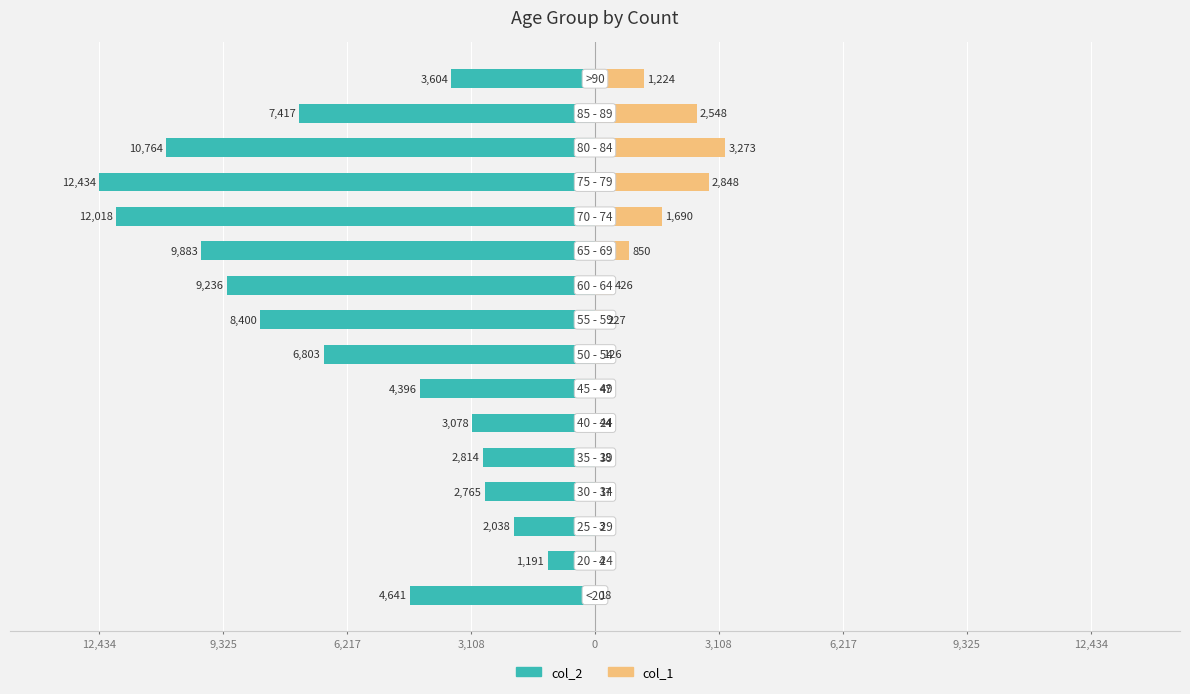

What is the total value across all series at 6,217?

-2035